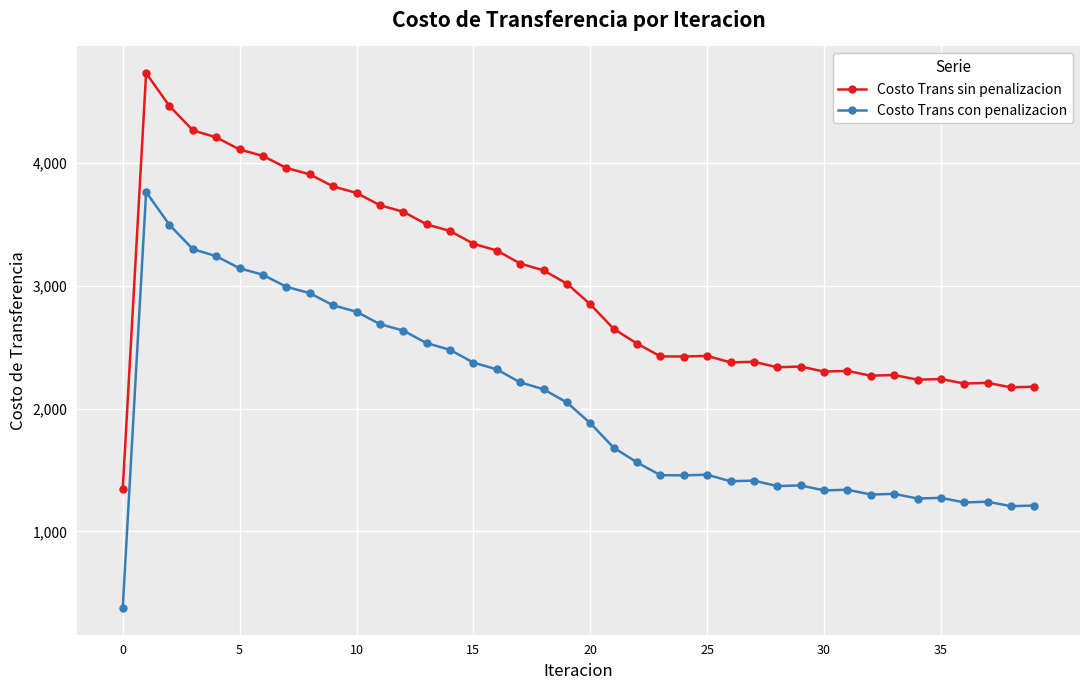

What is the maximum value for Costo Trans con penalizacion?

3762.9